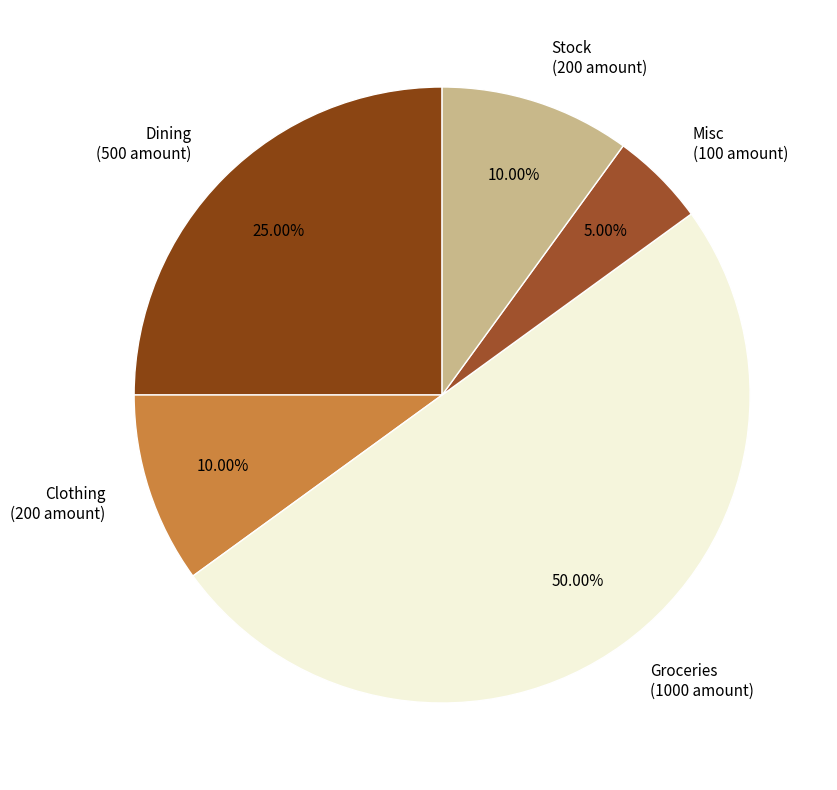

How many slices are in this pie chart?

5